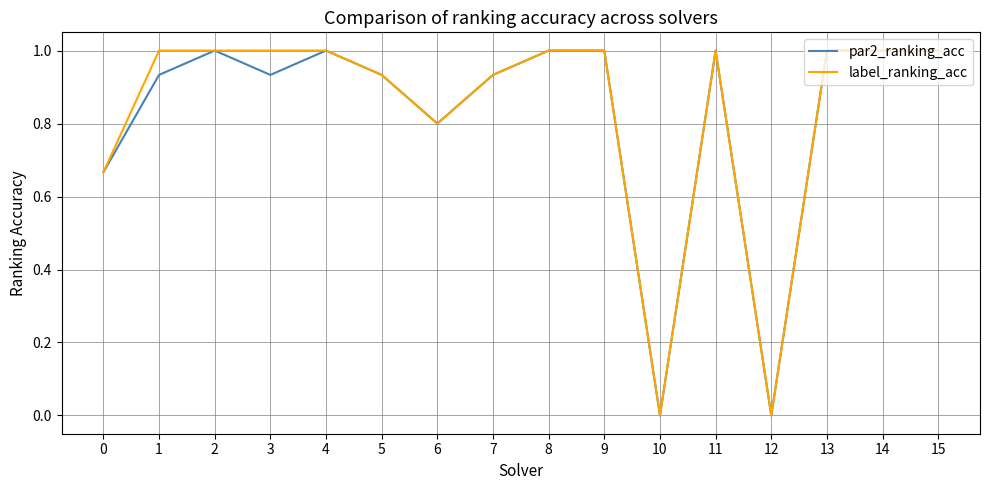

The value of par2_ranking_acc at 12 is 0.4. True or false?

False